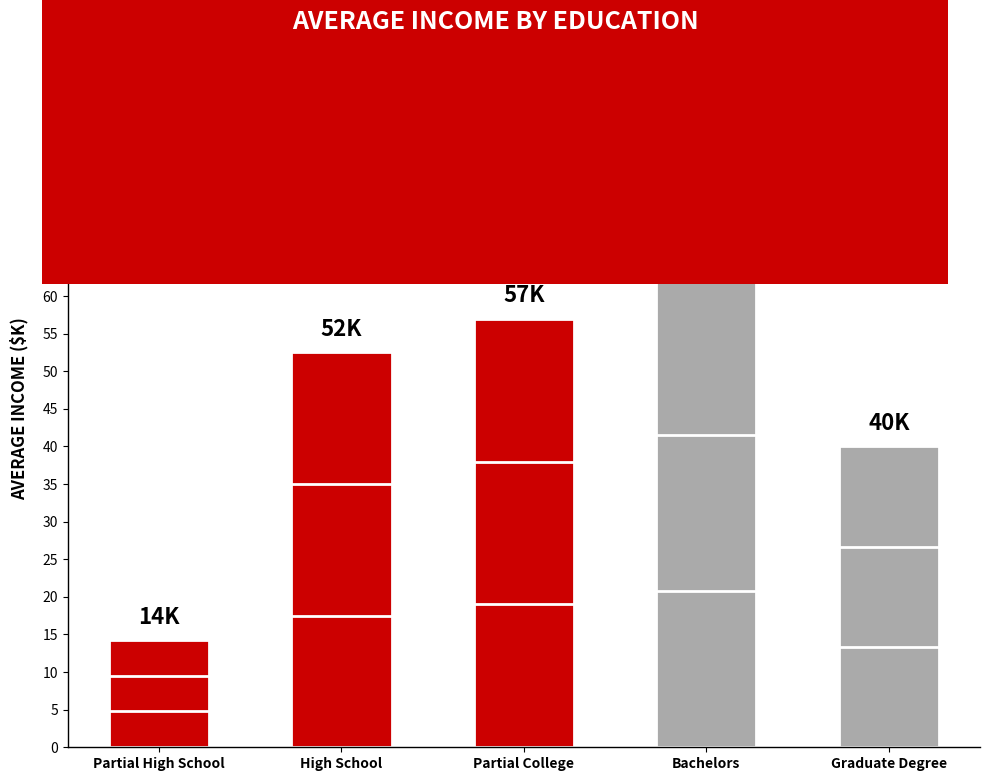

How many distinct data groups are displayed?

1